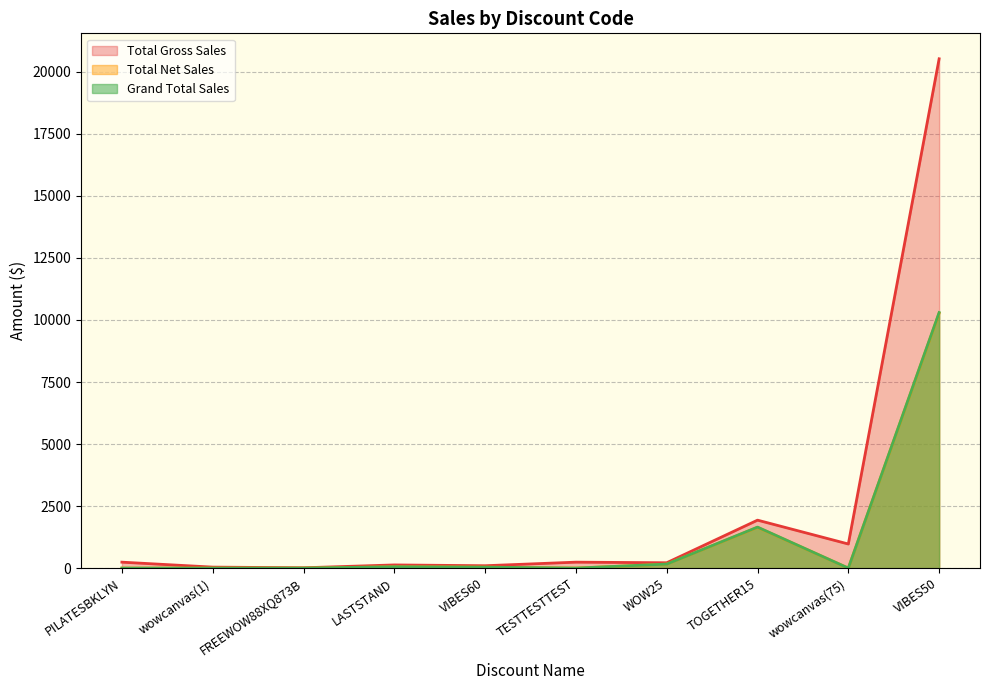

What is the total value across all series at TESTTESTTEST?

239.6